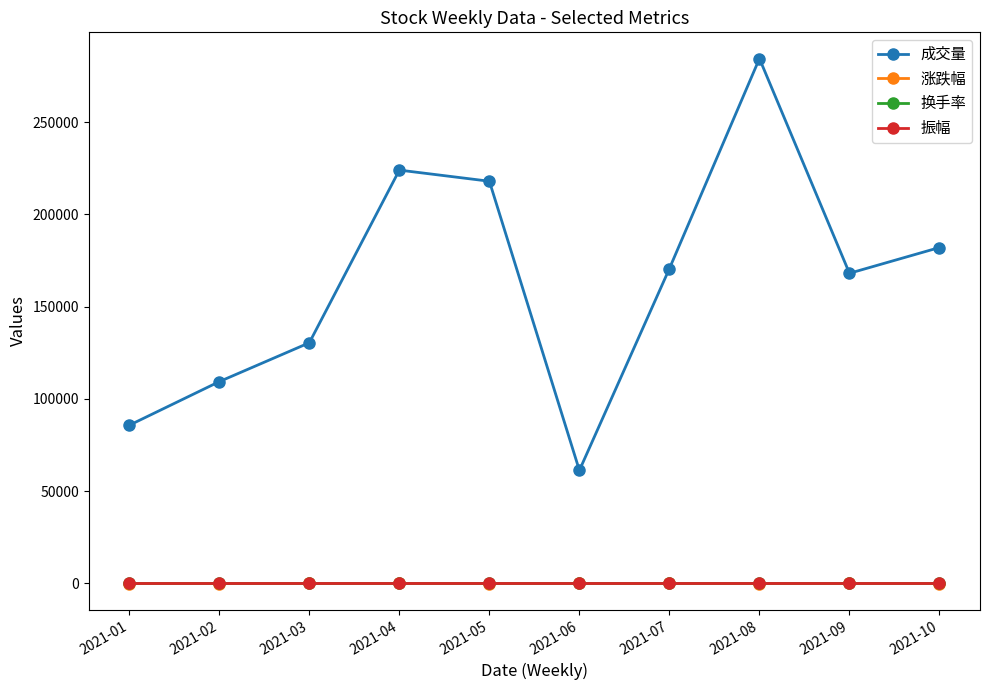

Which series has the largest total across all categories?

成交量